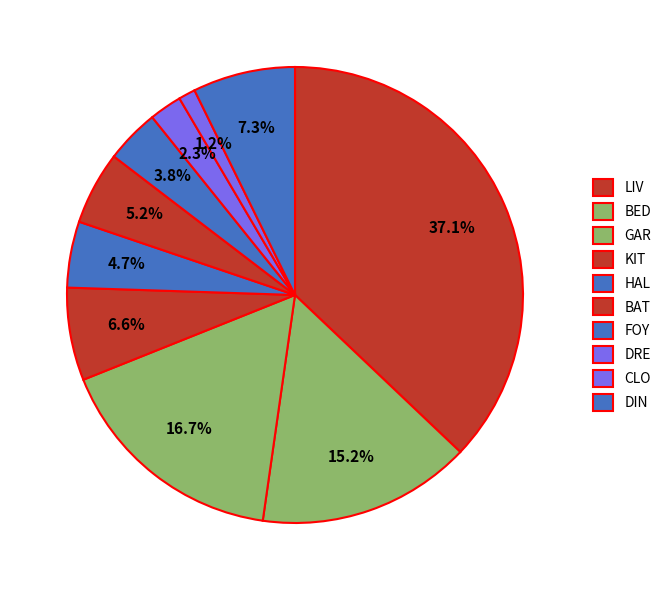

Does LIV represent more than half of the total?

No